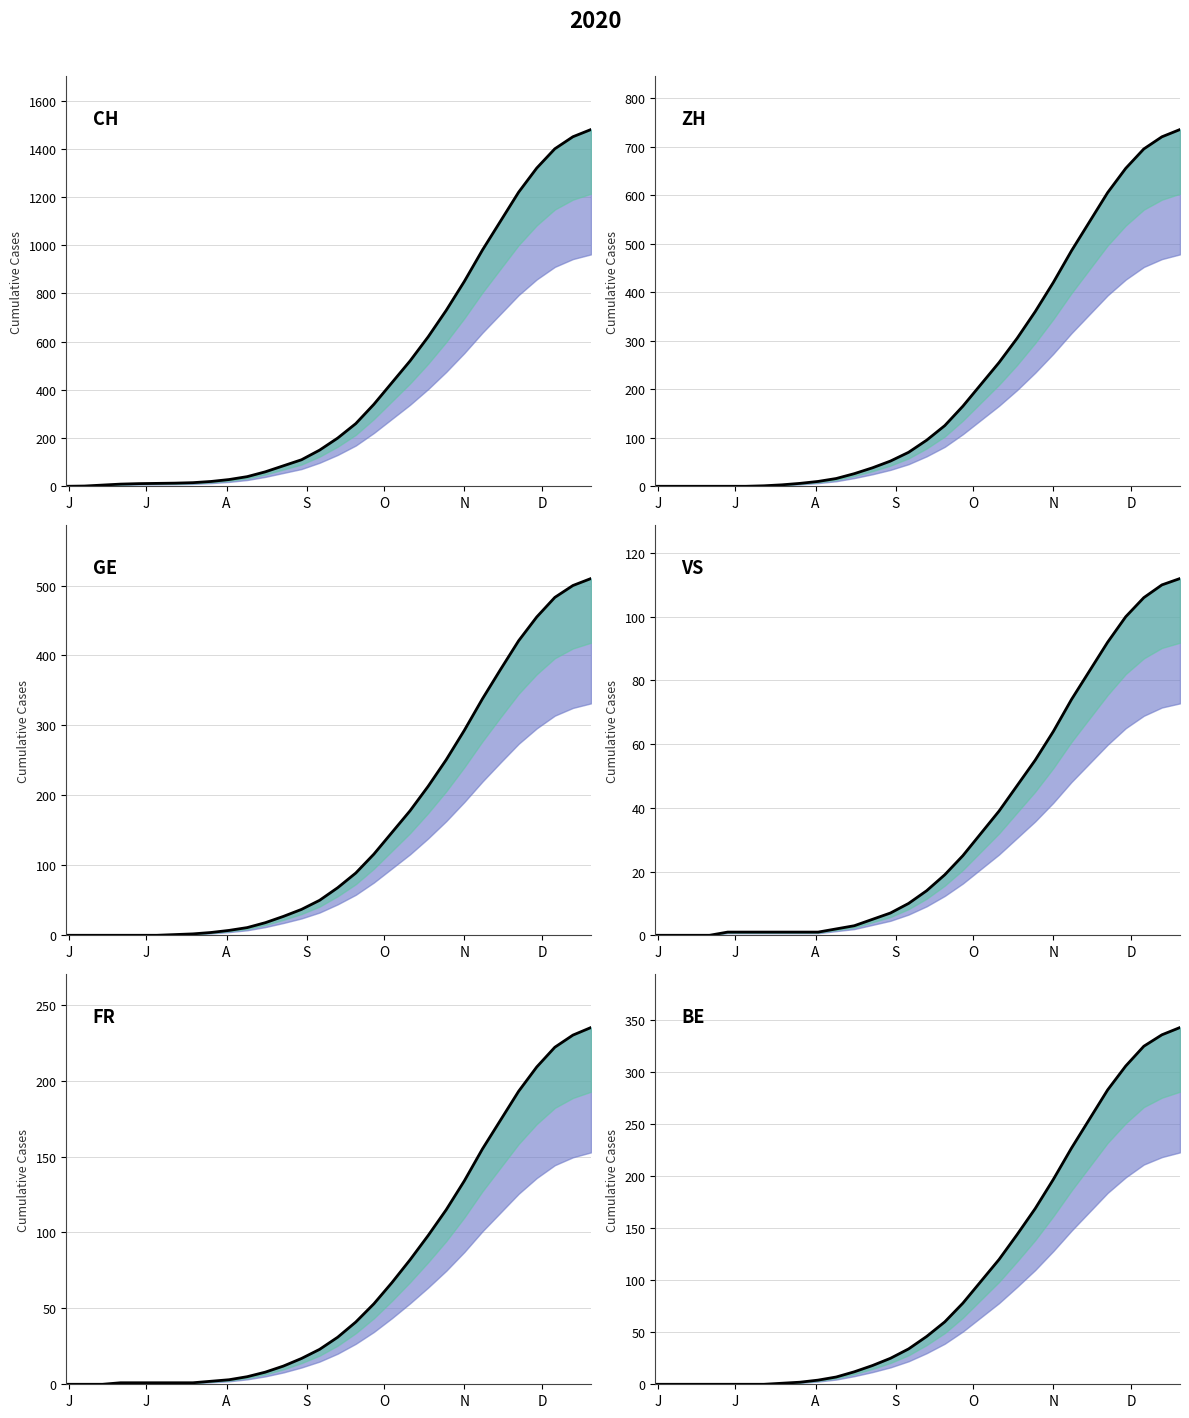

Is the value of CH at 24 greater than the value of ZH at 29?

Yes